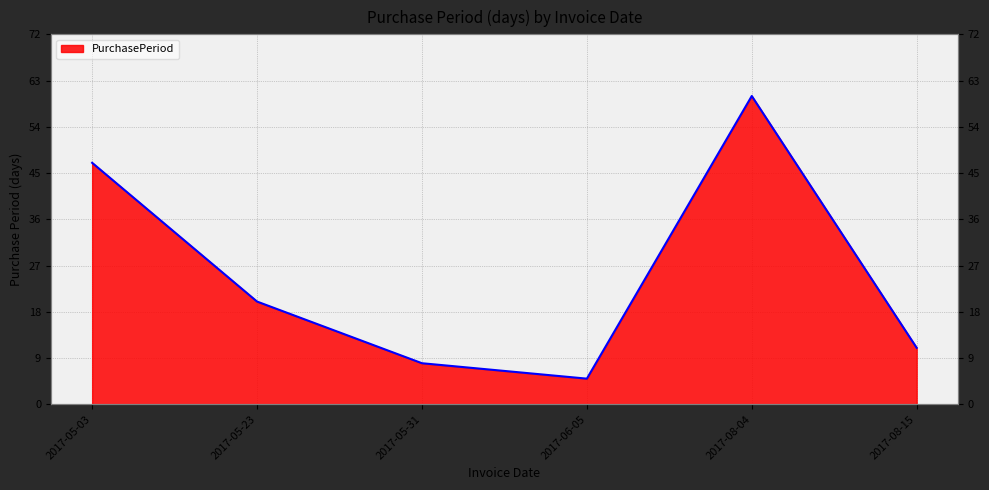

Rank the categories by value from lowest to highest.

2017-06-05, 2017-05-31, 2017-08-15, 2017-05-23, 2017-05-03, 2017-08-04